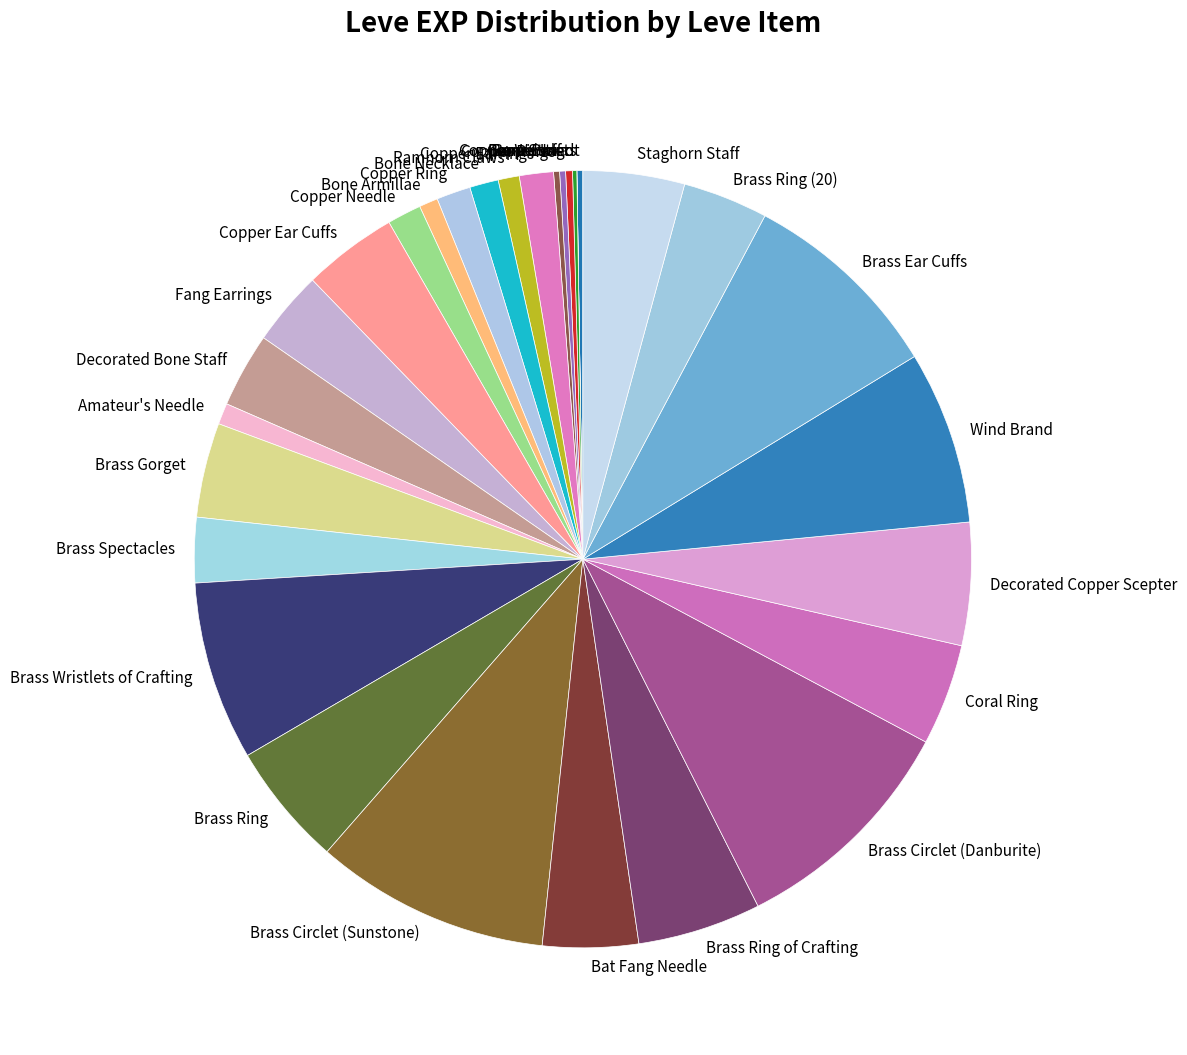

Which has a higher value, Copper Ring or Bone Hora?

Copper Ring